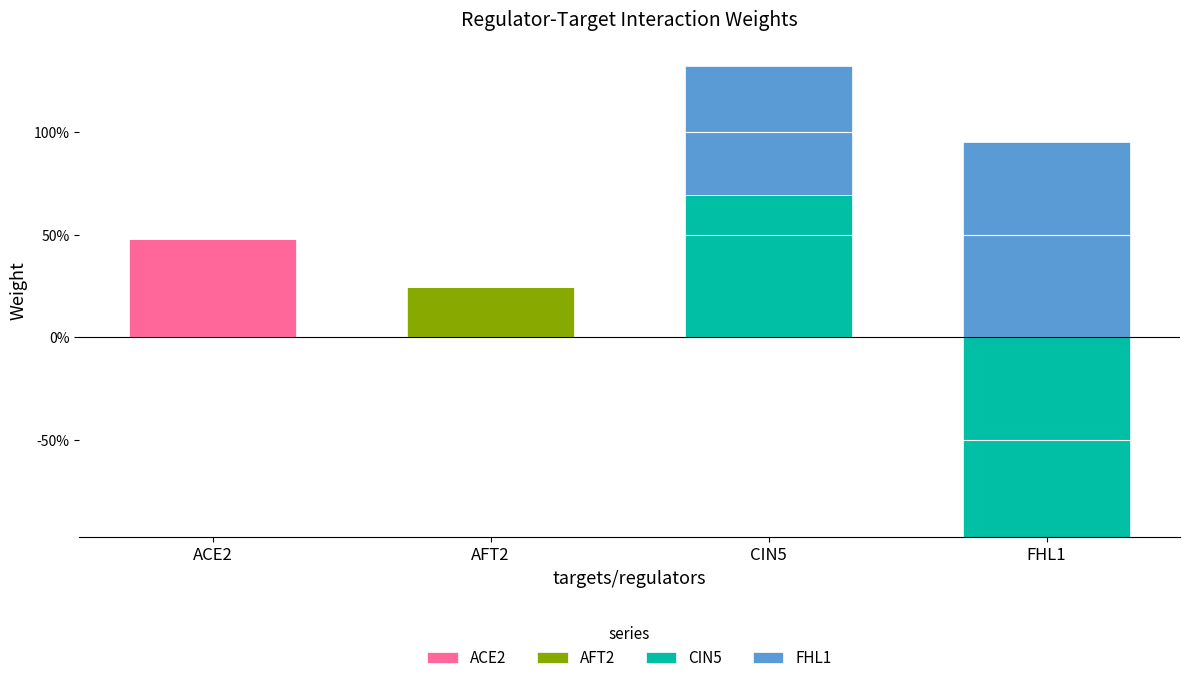

How many distinct data groups are displayed?

4